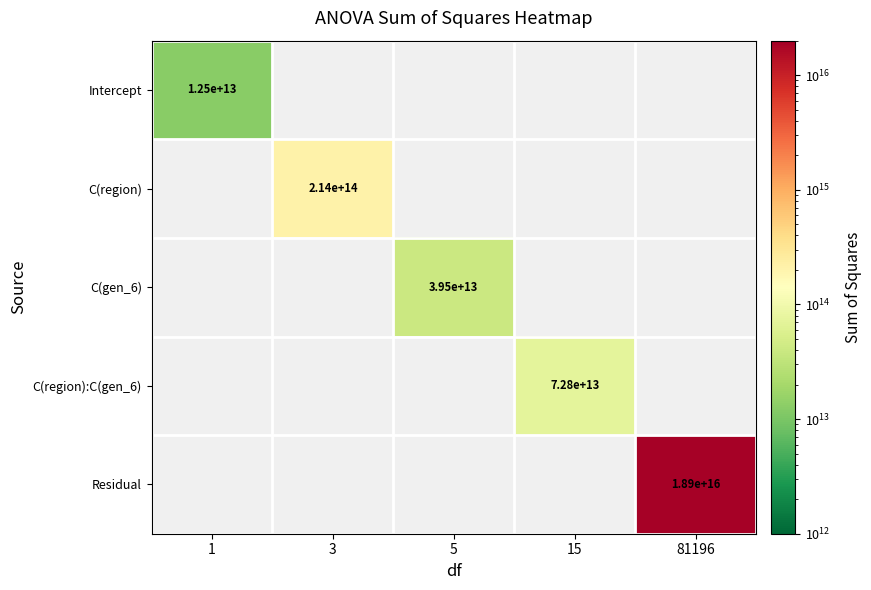

How many values in the C(gen_6) series exceed 39456825883435?

1